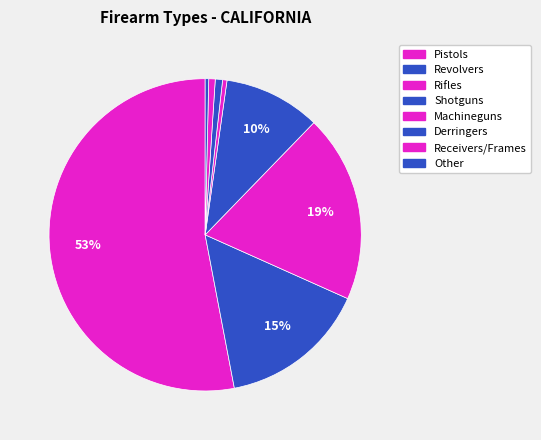

Is it true that Receivers/Frames is 1% of the pie?

True